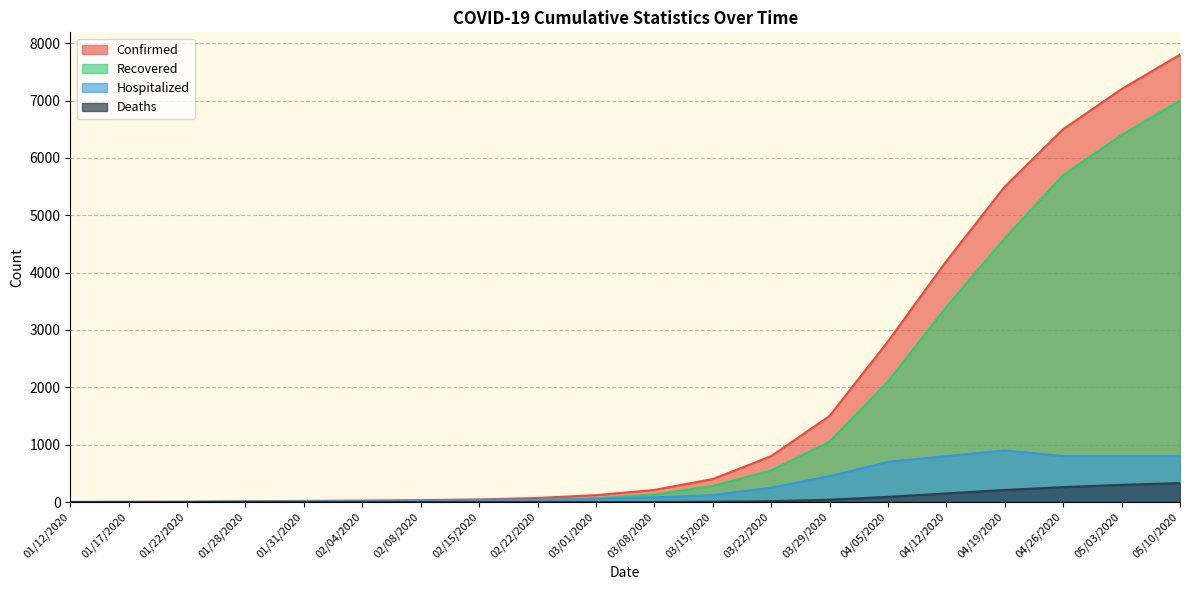

Does the chart display data point markers on the line(s)?

No